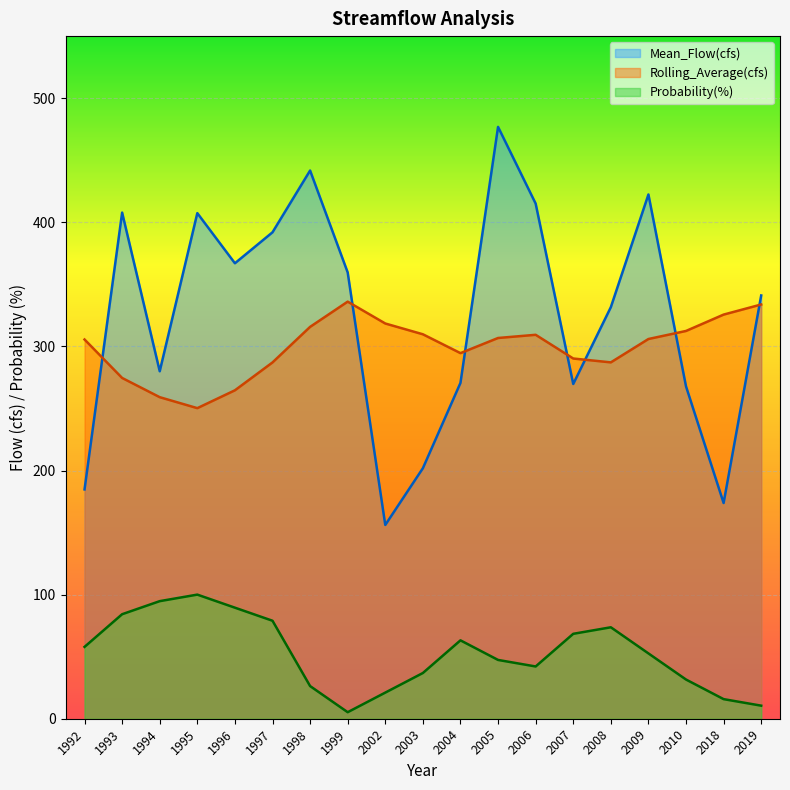

True or false: Mean_Flow(cfs) and Probability(%) intersect in this chart.

False